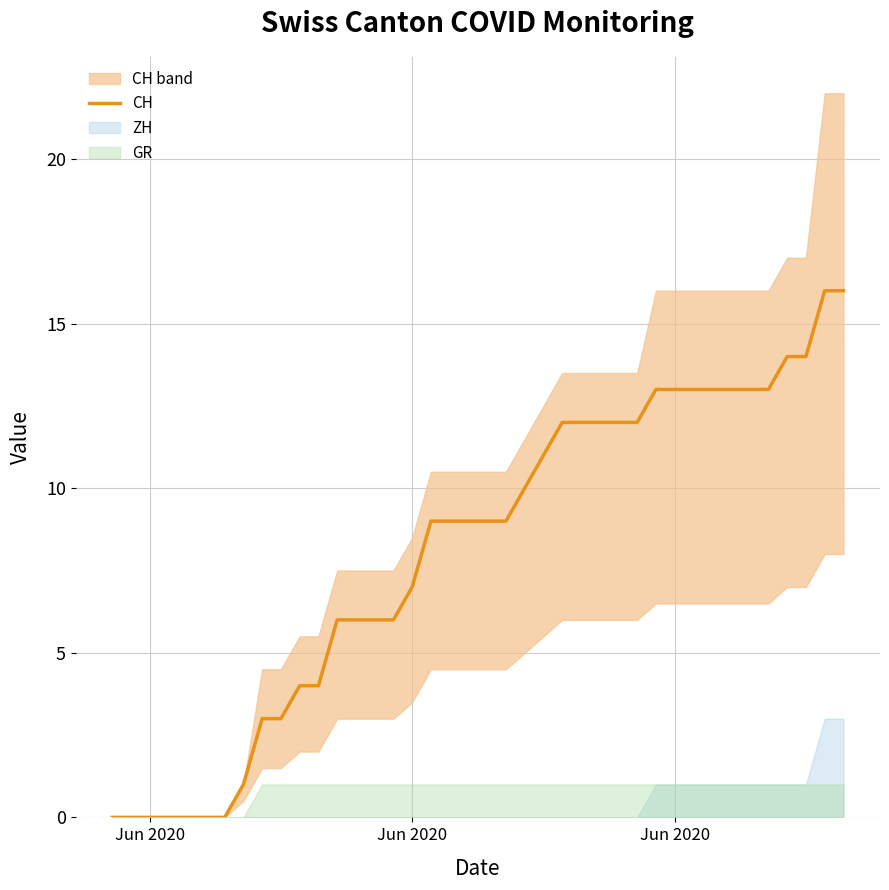

What is the maximum value shown in the chart?

16